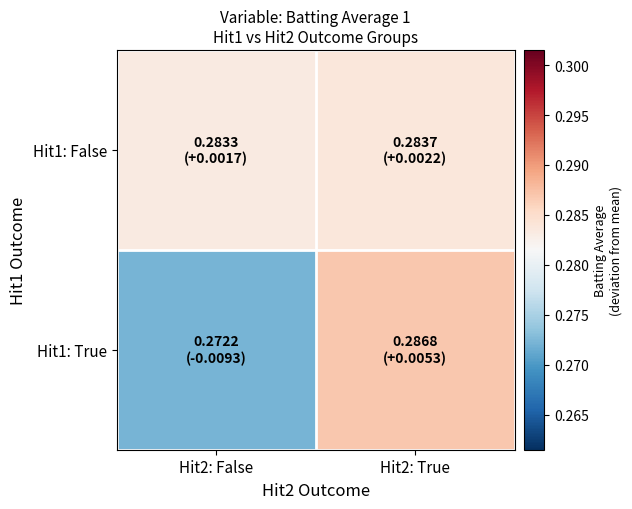

Count the number of data series in this chart.

2